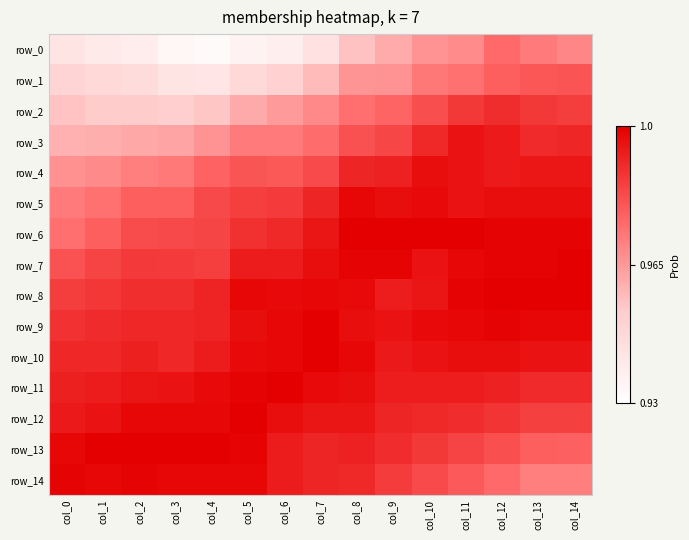

What is the minimum value for row_3?

1.0